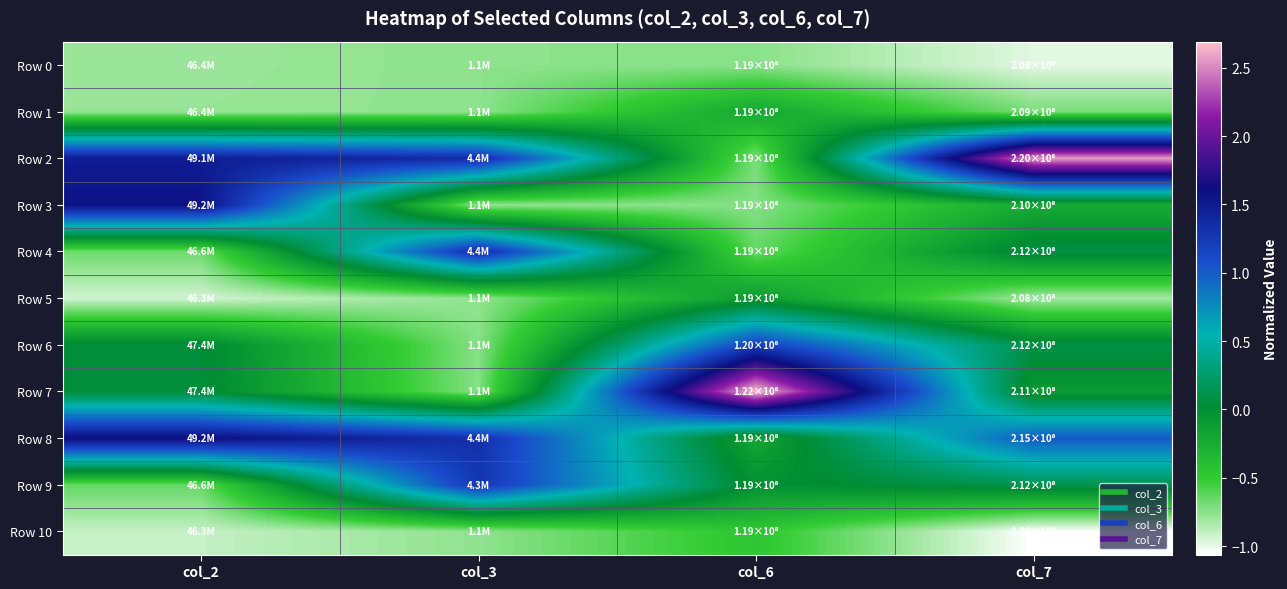

Reading left to right, list all the values displayed in this chart.

Row 0: col_2=-0.8	col_3=-0.8	col_6=-0.7	col_7=-1.0
Row 1: col_2=-0.8	col_3=-0.8	col_6=-0.2	col_7=-0.7
Row 2: col_2=1.5	col_3=1.4	col_6=-0.7	col_7=2.6
Row 3: col_2=1.6	col_3=-0.8	col_6=-0.7	col_7=-0.2
Row 4: col_2=-0.7	col_3=1.4	col_6=-0.7	col_7=0.1
Row 5: col_2=-0.9	col_3=-0.8	col_6=-0.1	col_7=-0.8
Row 6: col_2=0.0	col_3=-0.7	col_6=1.2	col_7=0.1
Row 7: col_2=0.0	col_3=-0.7	col_6=2.7	col_7=-0.1
Row 8: col_2=1.6	col_3=1.3	col_6=-0.2	col_7=1.0
Row 9: col_2=-0.7	col_3=1.3	col_6=-0.0	col_7=0.1
Row 10: col_2=-0.9	col_3=-0.8	col_6=-0.5	col_7=-1.1